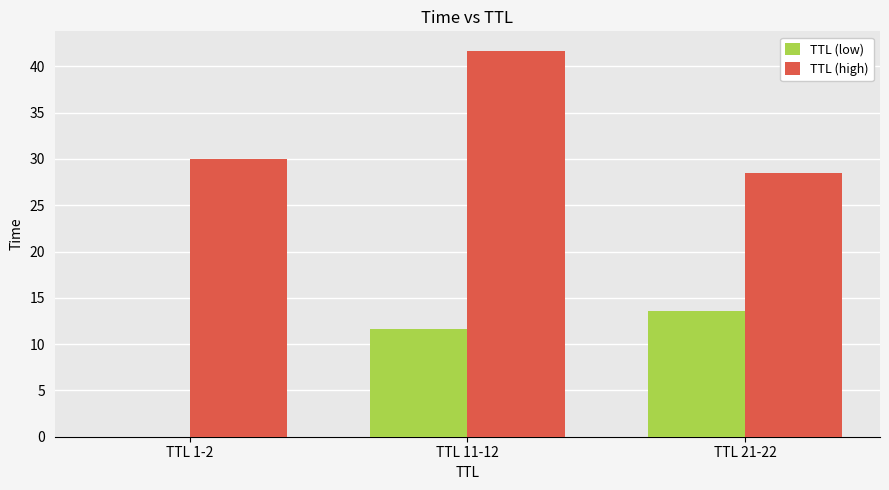

What are all the series names shown in the legend?

TTL (low), TTL (high)